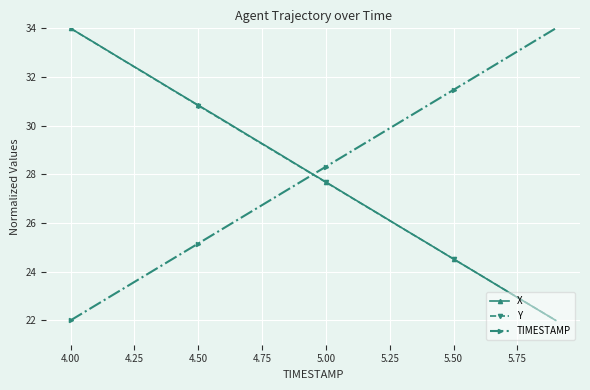

True or false: TIMESTAMP and X cross at least once.

True